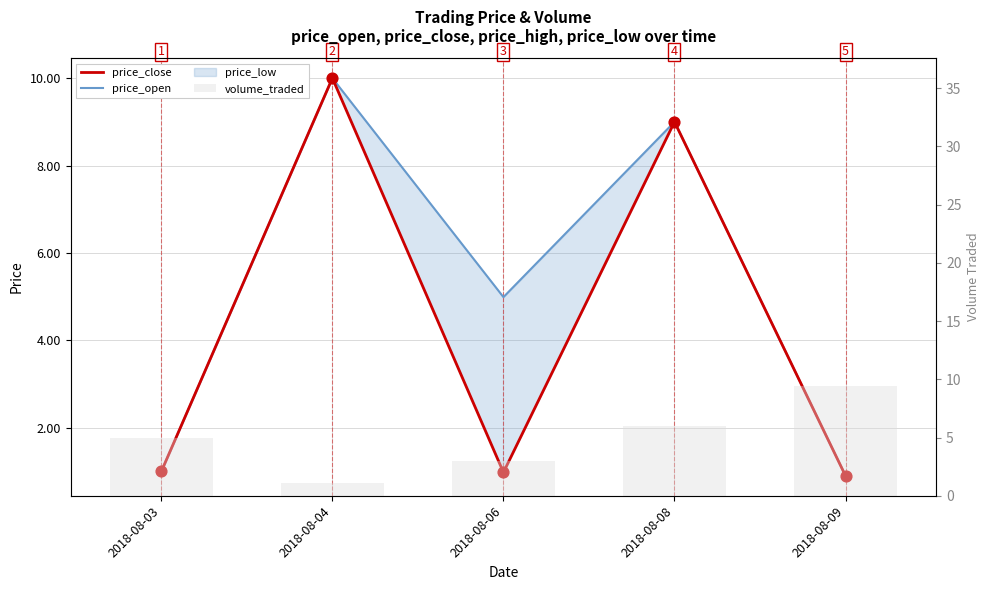

Which series contains the lowest Y value?

price_close